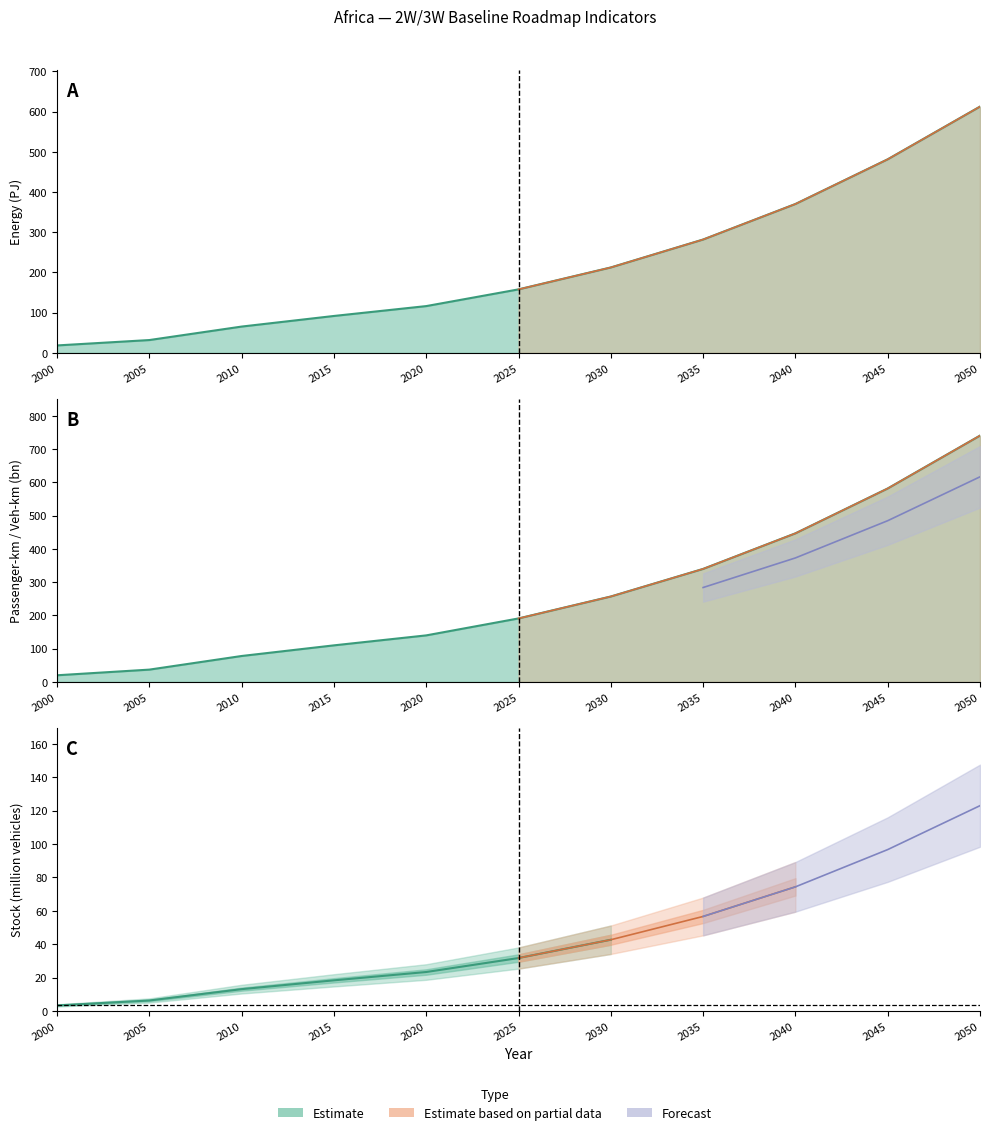

Count the number of categories in the chart.

11